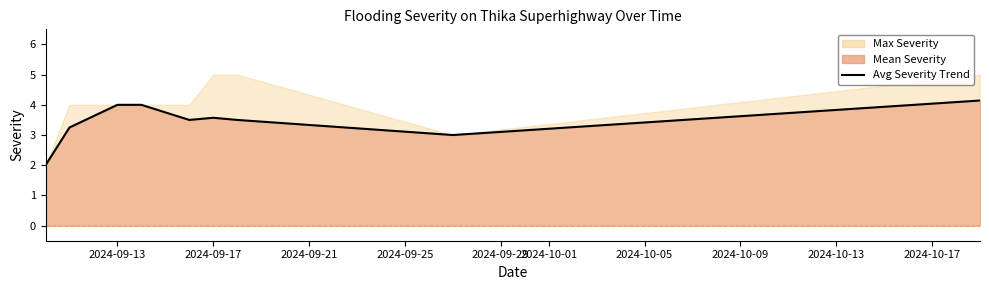

True or false: there are more than 0 points higher than both neighbors.

True